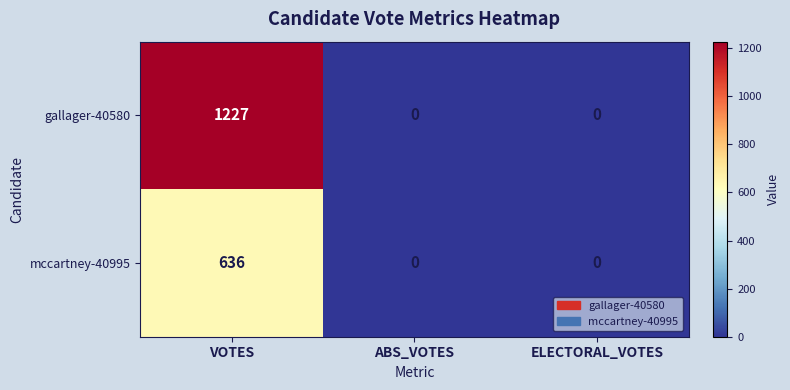

The gallager-40580 series shows 0 at ABS_VOTES. True or false?

True